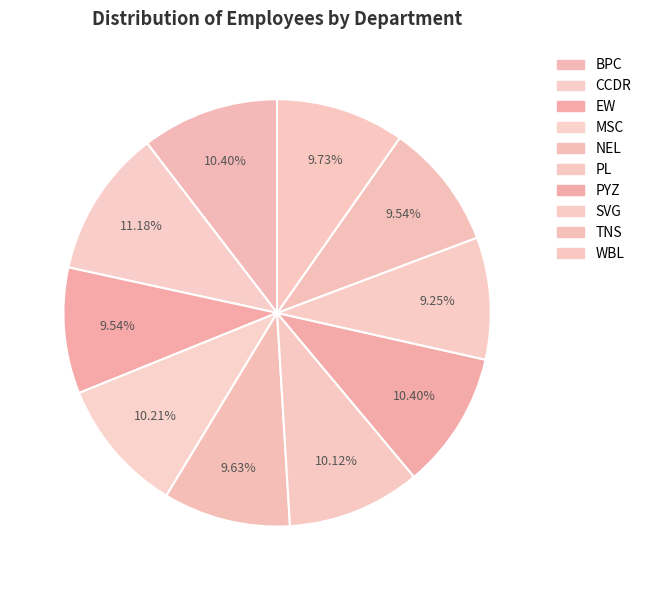

To the nearest percent, what portion does MSC represent?

10%